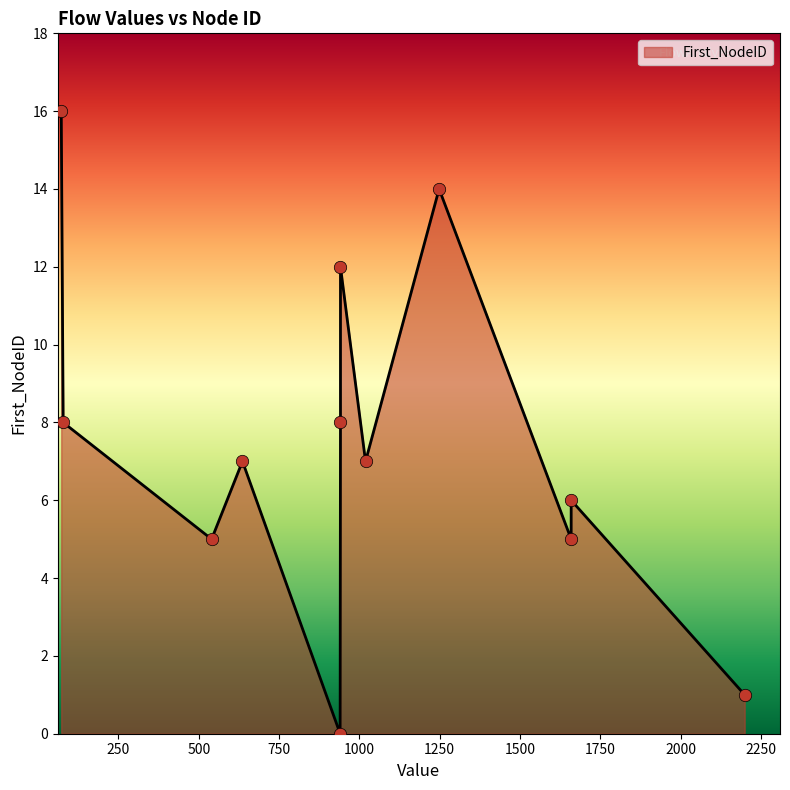

Which has a higher value, 1248 or 941?

1248